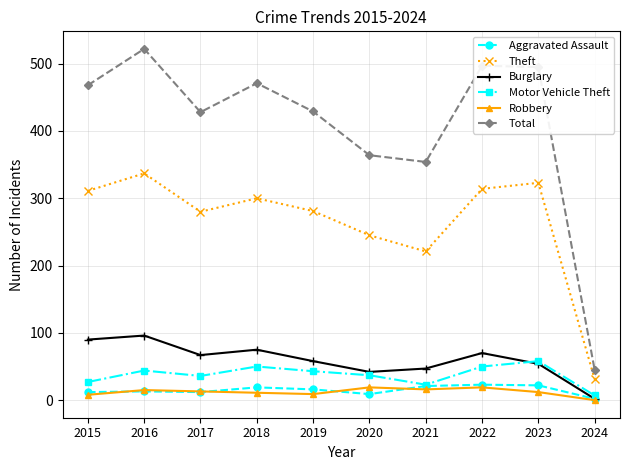

The value of Motor Vehicle Theft at 2020 is 37. True or false?

True